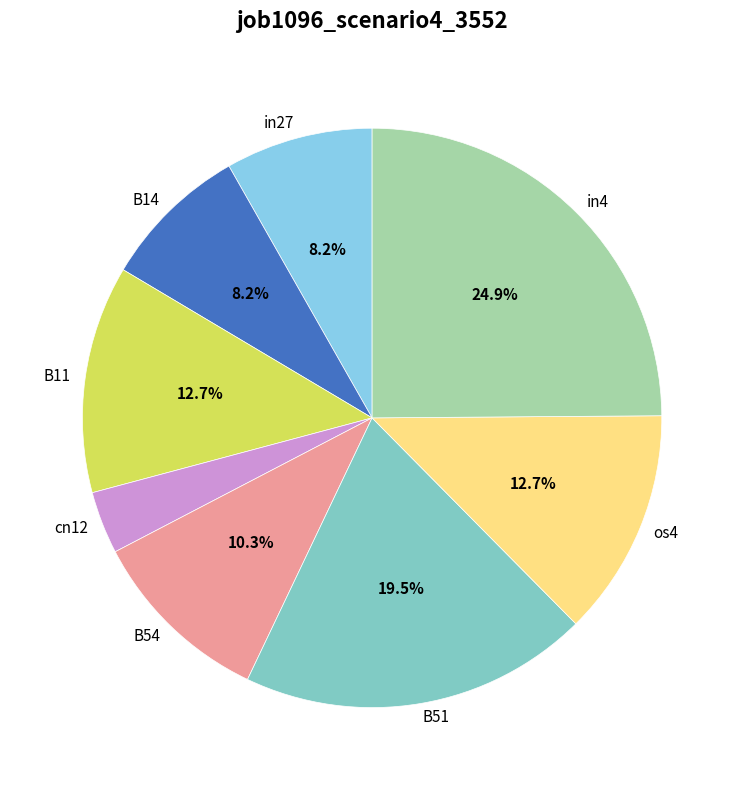

What portion of the pie excludes B11?

87.3%